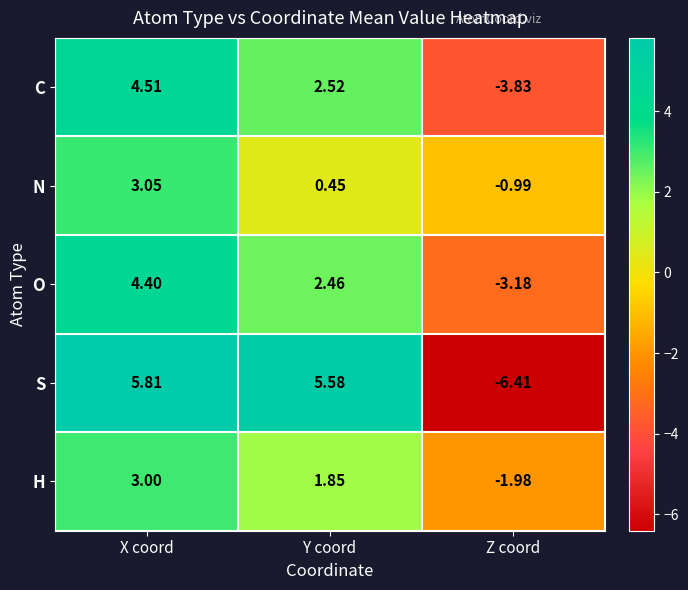

Is the value of O at Y coord greater than the value of H at Y coord?

Yes